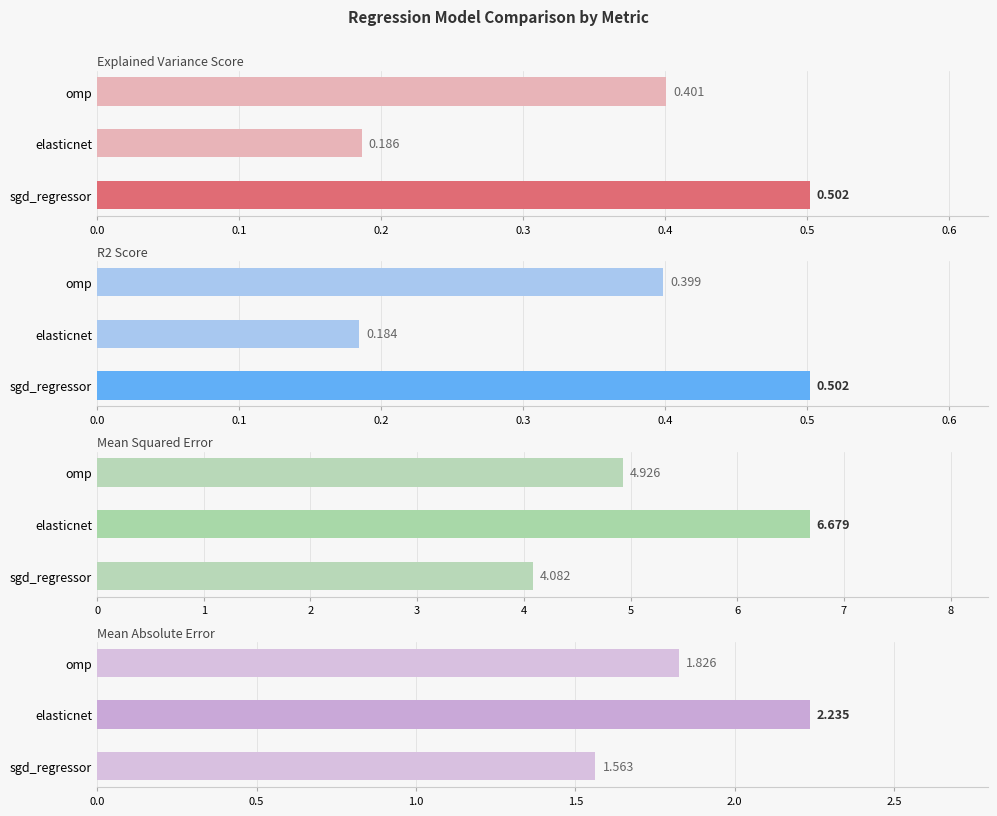

What are all the series names shown in the legend?

explained_variance_score, r2_score, mean_squared_error, mean_absolute_error